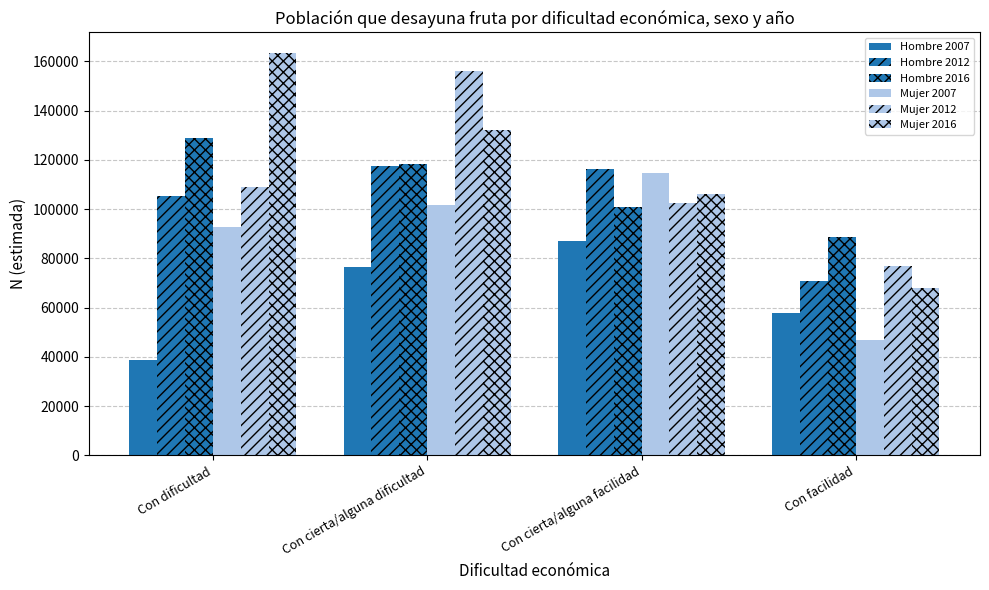

How many bars are there in total?

24